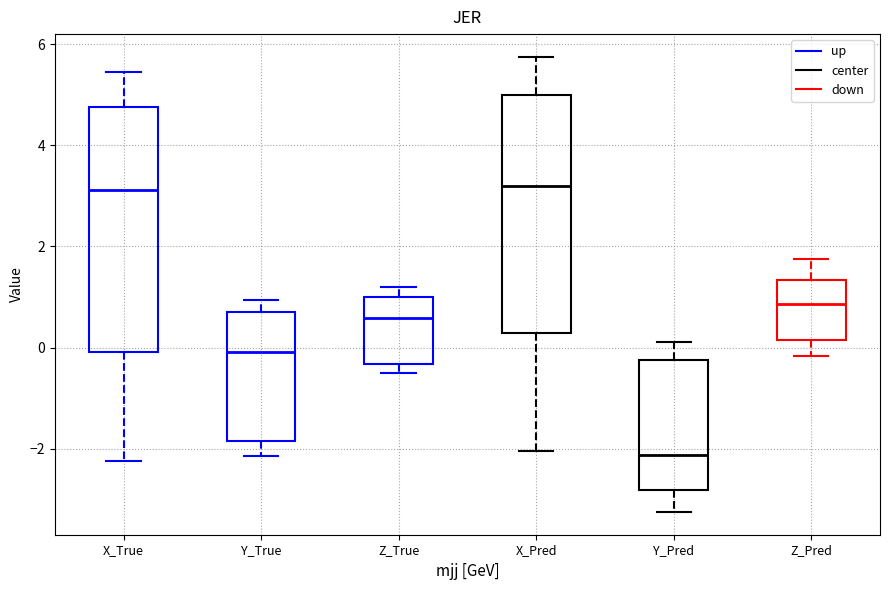

Where does the upper whisker of the box for Z_Pred end on the y-axis? The values are not printed on the chart, so give them approximately, as read against the axis.

1.8